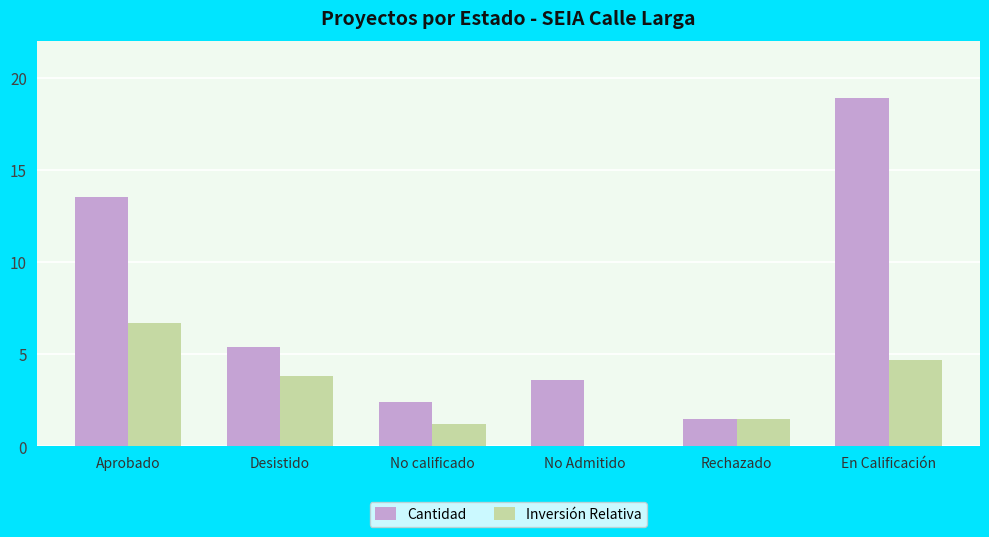

How many distinct data groups are displayed?

2